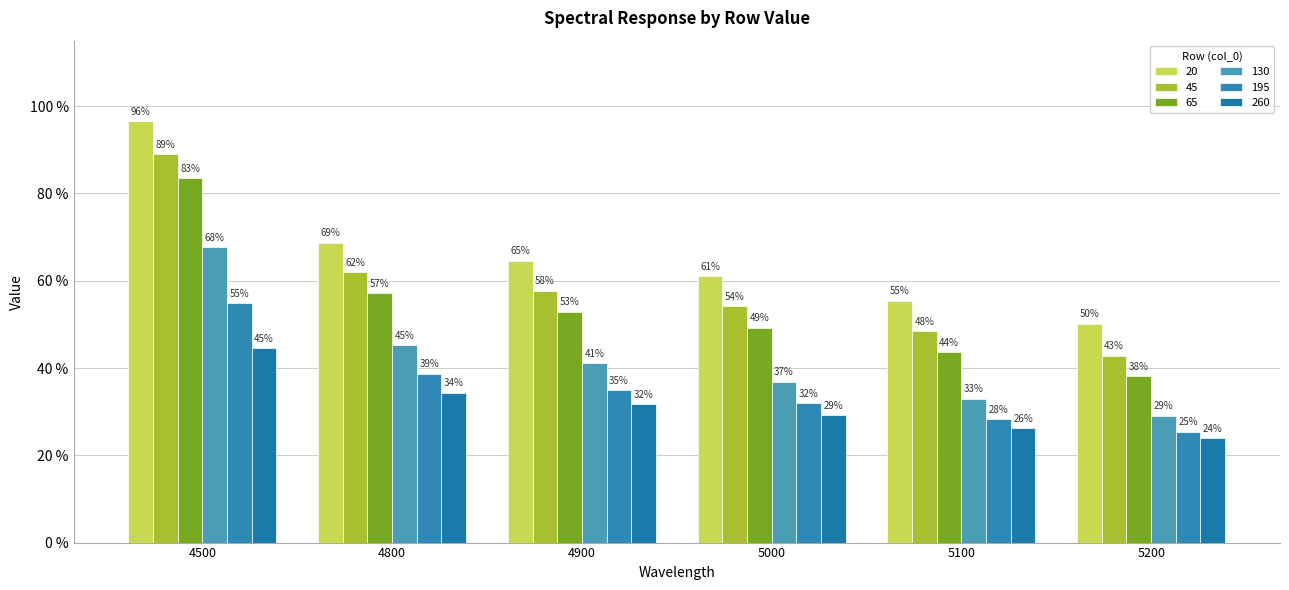

Is it true that 130 equals 0.5 at 4800?

True